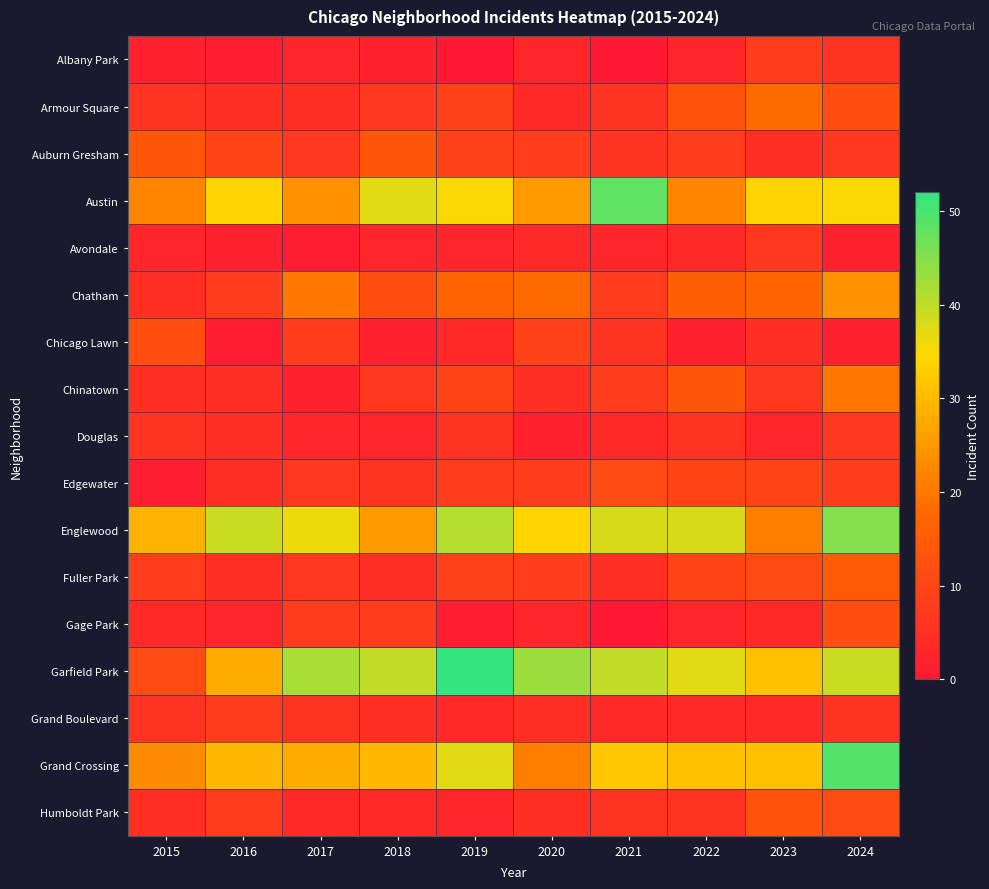

Reading left to right, what are all the values shown in this chart?

Albany Park: 2015=2	2016=1	2017=3	2018=2	2019=0	2020=3	2021=0	2022=3	2023=8	2024=6
Armour Square: 2015=6	2016=5	2017=5	2018=7	2019=9	2020=4	2021=6	2022=13	2023=18	2024=12
Auburn Gresham: 2015=14	2016=10	2017=7	2018=14	2019=9	2020=8	2021=6	2022=8	2023=5	2024=7
Austin: 2015=22	2016=34	2017=24	2018=37	2019=35	2020=25	2021=48	2022=22	2023=34	2024=35
Avondale: 2015=3	2016=2	2017=1	2018=3	2019=3	2020=4	2021=3	2022=4	2023=7	2024=2
Chatham: 2015=5	2016=8	2017=20	2018=12	2019=17	2020=18	2021=8	2022=16	2023=17	2024=24
Chicago Lawn: 2015=12	2016=1	2017=8	2018=2	2019=4	2020=9	2021=6	2022=2	2023=5	2024=2
Chinatown: 2015=5	2016=5	2017=2	2018=7	2019=10	2020=5	2021=8	2022=14	2023=7	2024=20
Douglas: 2015=6	2016=5	2017=3	2018=3	2019=6	2020=2	2021=4	2022=6	2023=3	2024=7
Edgewater: 2015=1	2016=5	2017=7	2018=6	2019=8	2020=8	2021=11	2022=10	2023=10	2024=8
Englewood: 2015=29	2016=39	2017=36	2018=25	2019=41	2020=34	2021=38	2022=38	2023=21	2024=45
Fuller Park: 2015=8	2016=5	2017=7	2018=5	2019=9	2020=8	2021=5	2022=10	2023=11	2024=15
Gage Park: 2015=4	2016=3	2017=8	2018=8	2019=1	2020=3	2021=0	2022=3	2023=4	2024=12
Garfield Park: 2015=11	2016=28	2017=42	2018=40	2019=52	2020=43	2021=40	2022=37	2023=31	2024=39
Grand Boulevard: 2015=6	2016=8	2017=6	2018=5	2019=4	2020=5	2021=4	2022=4	2023=4	2024=6
Grand Crossing: 2015=23	2016=30	2017=28	2018=30	2019=37	2020=21	2021=32	2022=31	2023=31	2024=49
Humboldt Park: 2015=5	2016=8	2017=4	2018=4	2019=3	2020=5	2021=6	2022=6	2023=13	2024=11